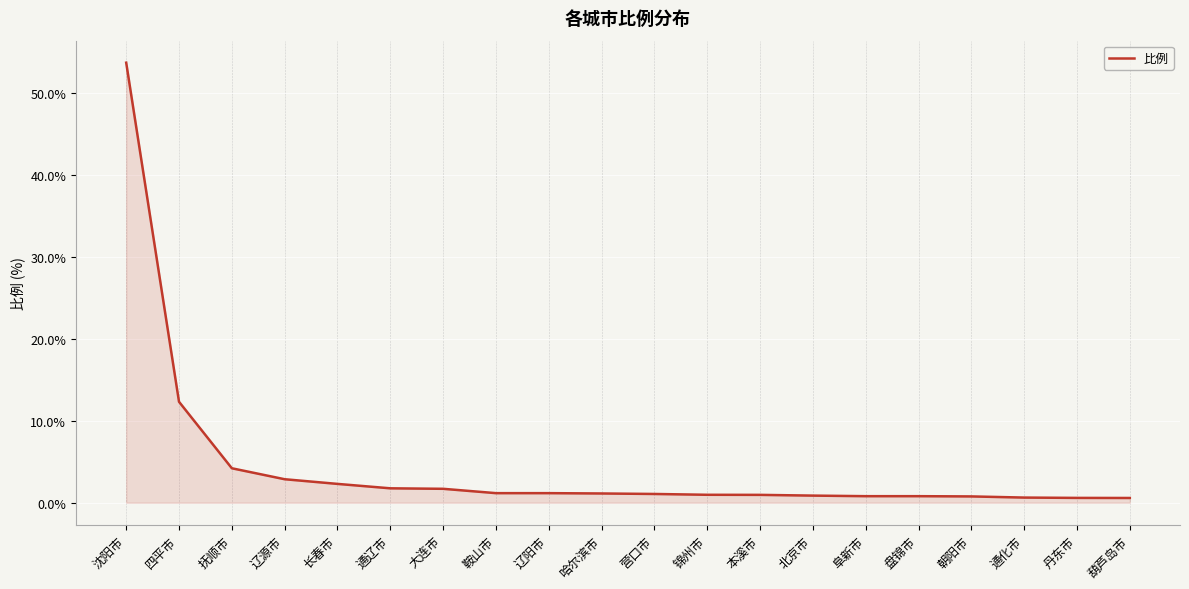

How many lines are shown in the chart?

1